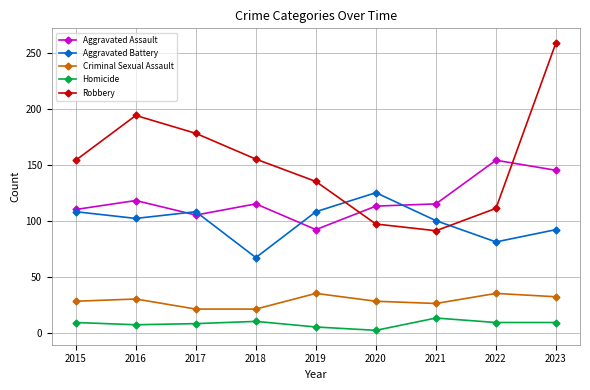

Is the value of Criminal Sexual Assault at 2016 greater than the value of Robbery at 2022?

No